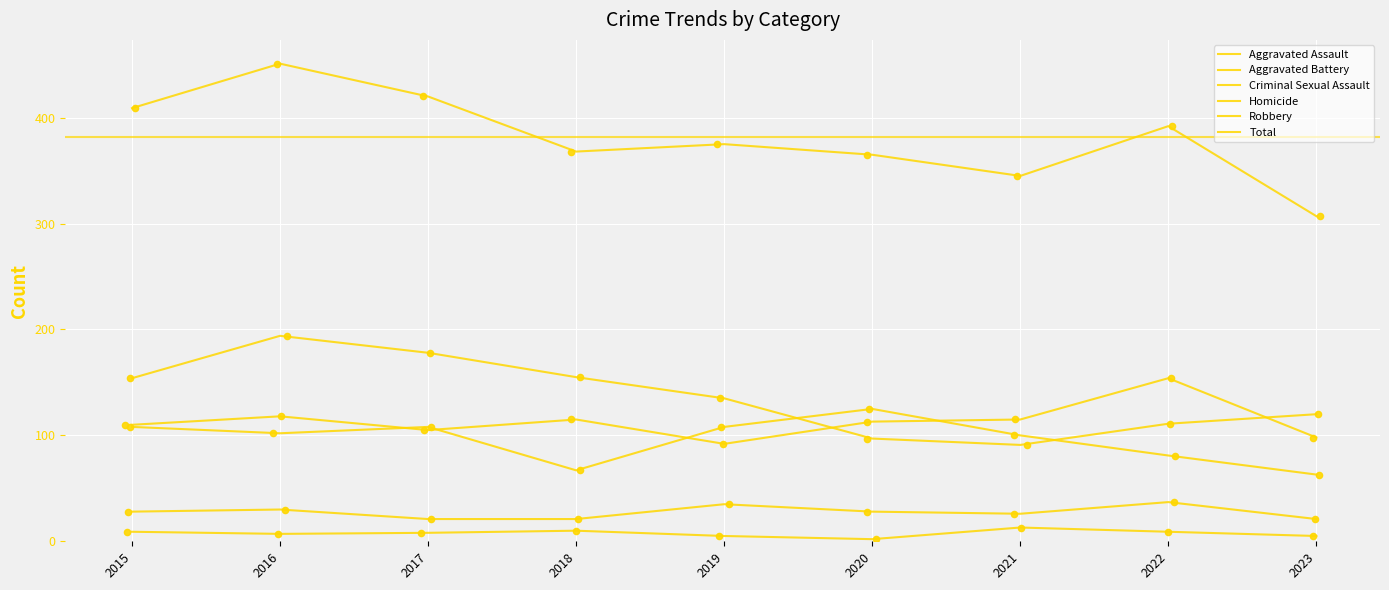

Is the value of Total at 2019 greater than the value of Aggravated Assault at 2018?

Yes